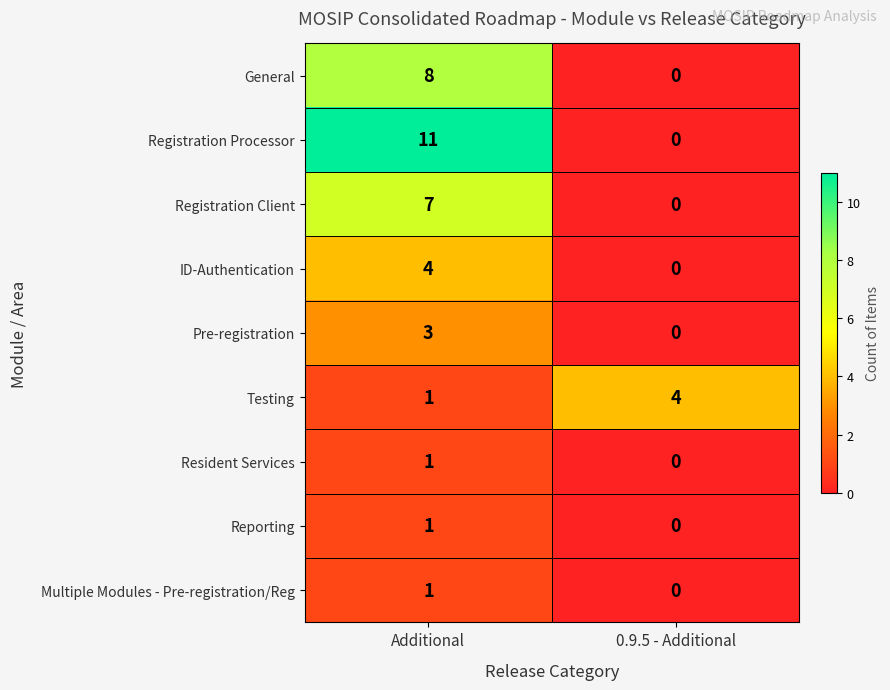

Reading left to right, transcribe all the data shown in this chart.

General: Additional=8	0.9.5 - Additional=0
Registration Processor: Additional=11	0.9.5 - Additional=0
Registration Client: Additional=7	0.9.5 - Additional=0
ID-Authentication: Additional=4	0.9.5 - Additional=0
Pre-registration: Additional=3	0.9.5 - Additional=0
Testing: Additional=1	0.9.5 - Additional=4
Resident Services: Additional=1	0.9.5 - Additional=0
Reporting: Additional=1	0.9.5 - Additional=0
Multiple Modules - Pre-registration/Reg: Additional=1	0.9.5 - Additional=0